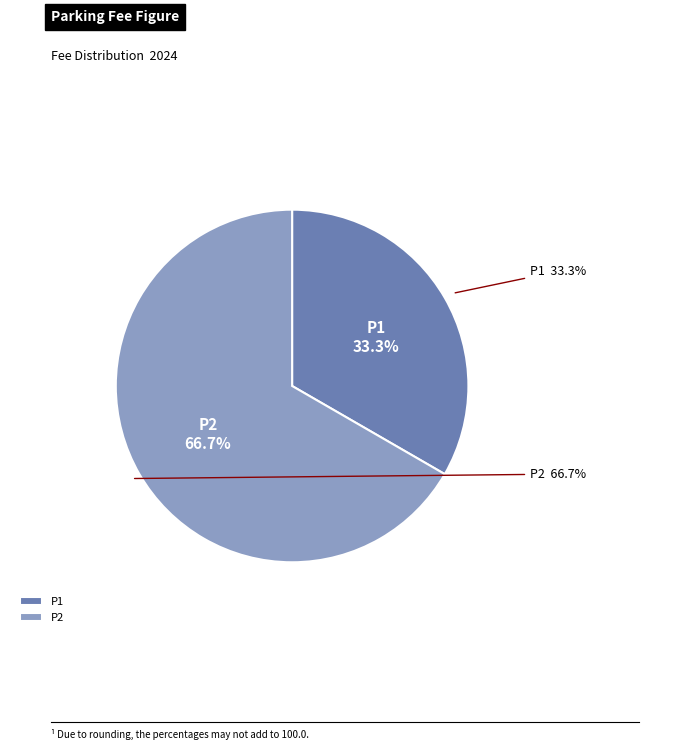

To the nearest percent, what percentage of the pie is P2?

67%